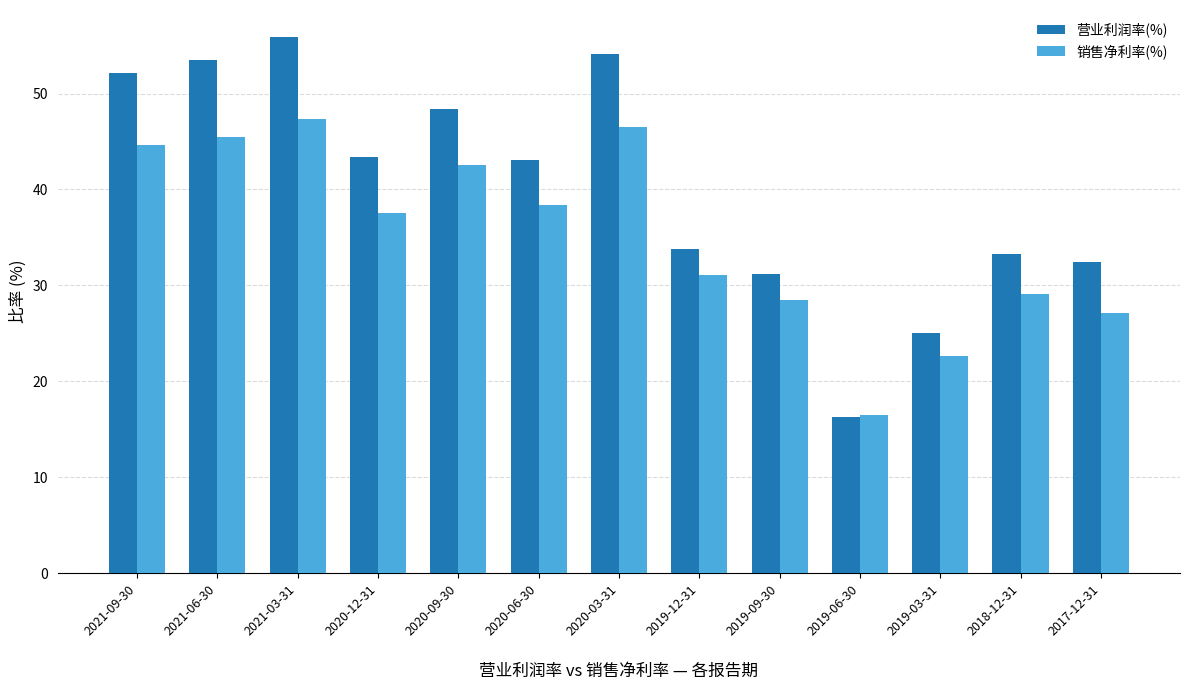

Does the chart contain stacked bars?

No